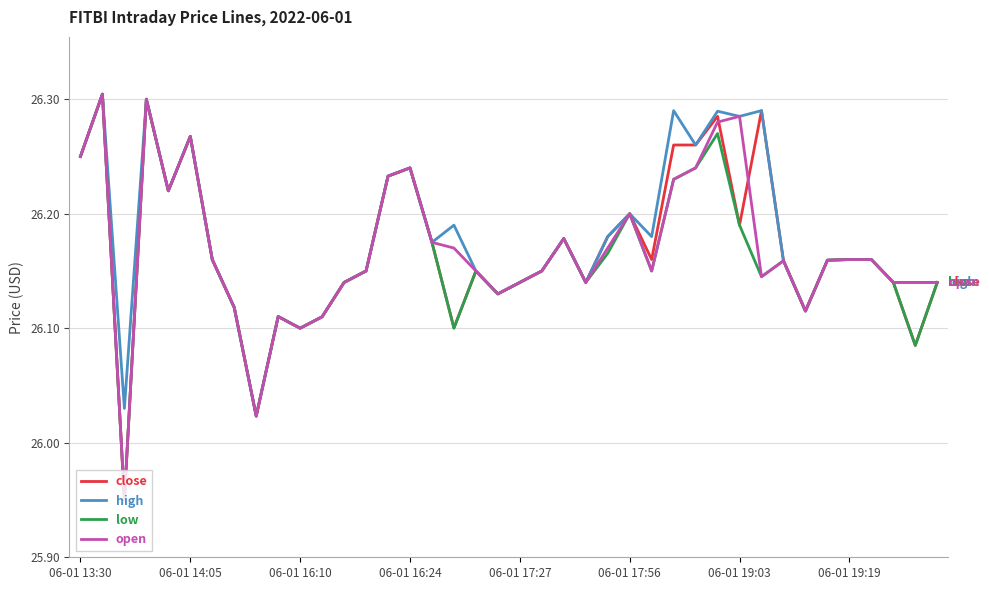

What are all the series names shown in the legend?

close, high, low, open